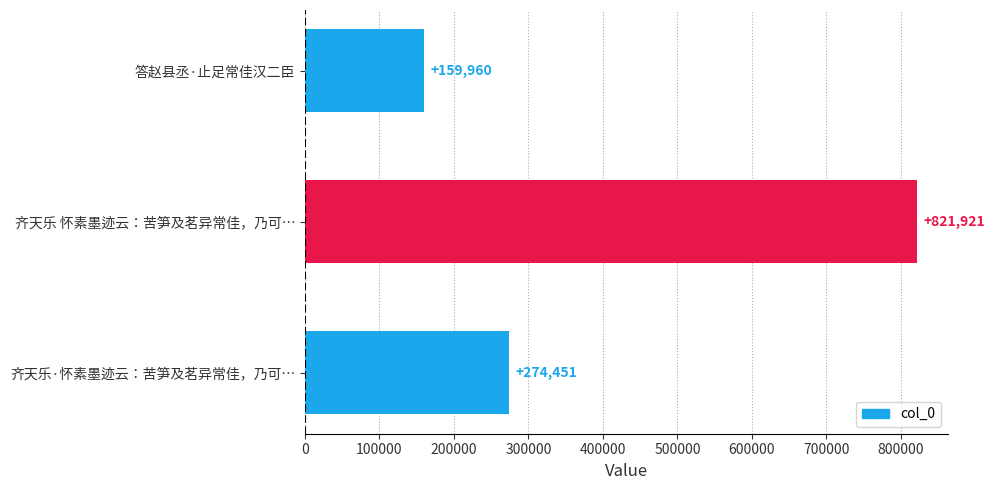

Does the chart contain stacked bars?

No